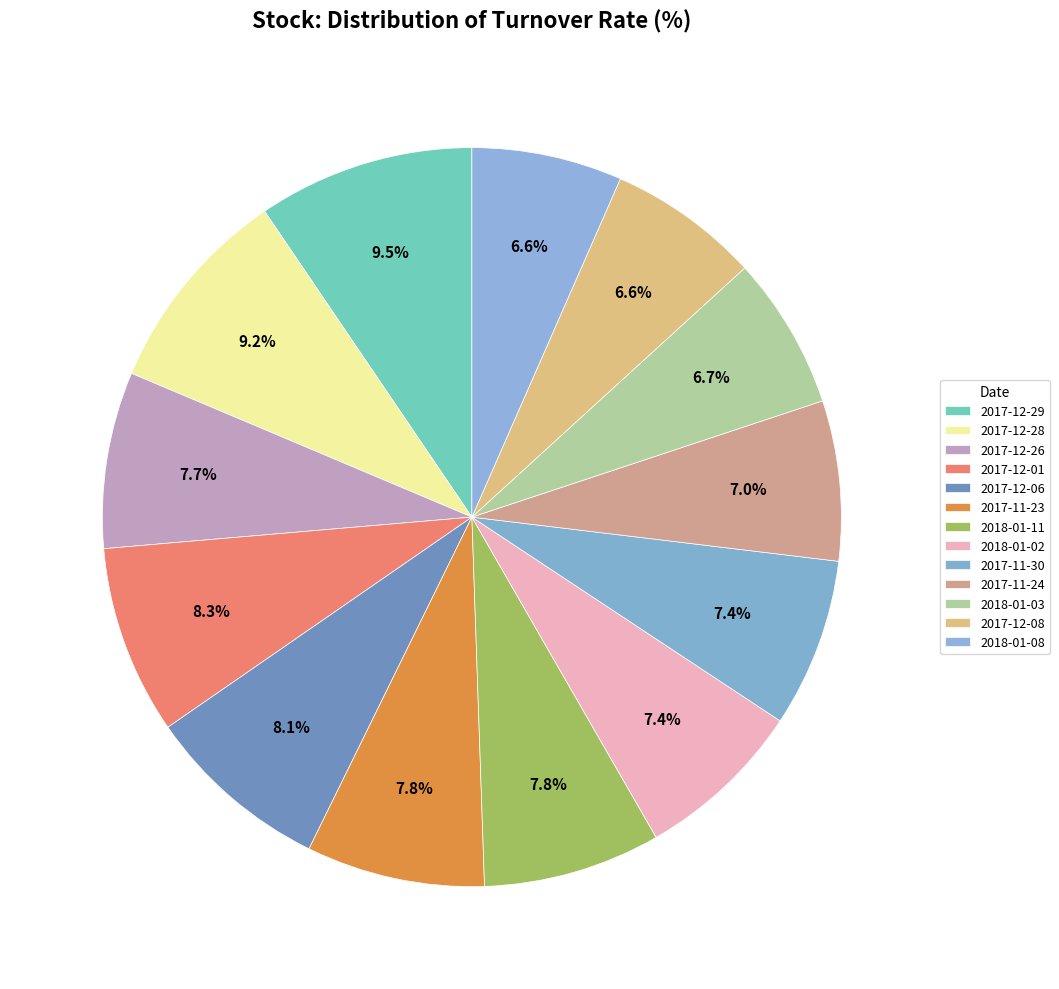

Is it true that 2018-01-08 is 7% of the pie?

True